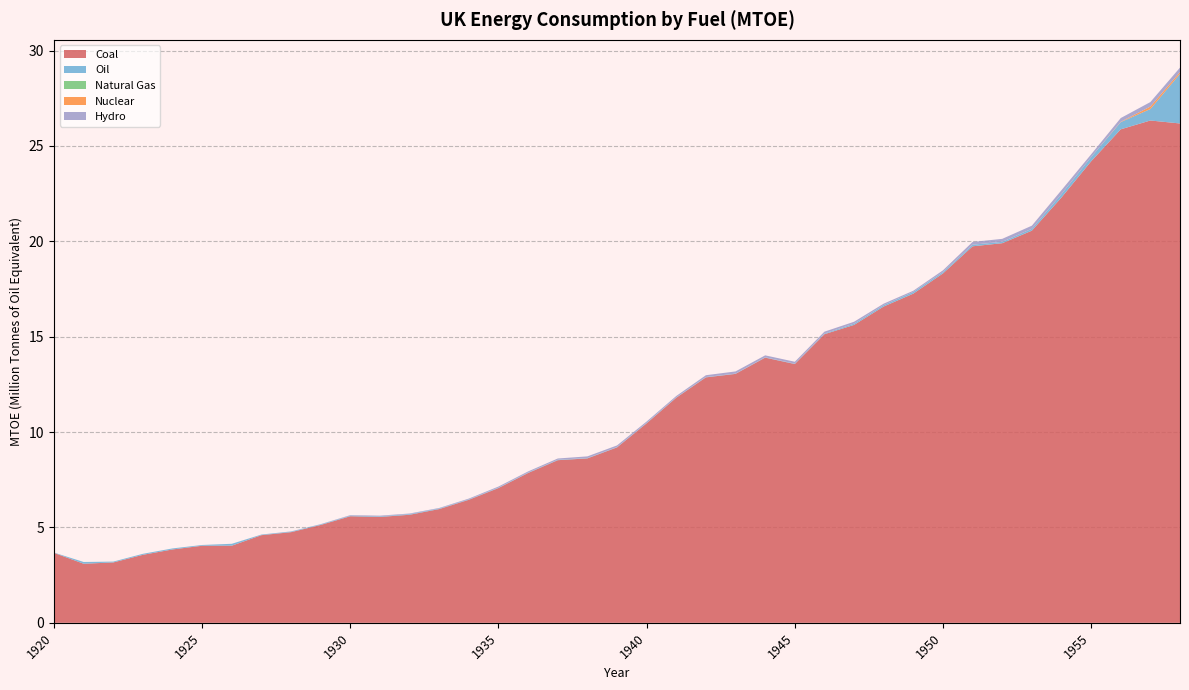

Reading left to right, transcribe all the data shown in this chart.

Coal: 1920=3.7	1921=3.1	1922=3.2	1923=3.6	1924=3.8	1925=4.0	1926=4.0	1927=4.6	1928=4.8	1929=5.1	1930=5.6	1931=5.6	1932=5.7	1933=6.0	1934=6.5	1935=7.1	1936=7.9	1937=8.5	1938=8.6	1939=9.2	1940=10.5	1941=11.8	1942=12.9	1943=13.1	1944=13.9	1945=13.6	1946=15.1	1947=15.6	1948=16.6	1949=17.3	1950=18.3	1951=19.7	1952=19.9	1953=20.6	1954=22.3	1955=24.2	1956=25.9	1957=26.3	1958=26.2
Oil: 1920=0.0	1921=0.1	1922=0.0	1923=0.1	1924=0.1	1925=0.0	1926=0.1	1927=0.0	1928=0.0	1929=0.0	1930=0.0	1931=0.0	1932=0.0	1933=0.0	1934=0.0	1935=0.0	1936=0.0	1937=0.0	1938=0.0	1939=0.0	1940=0.0	1941=0.0	1942=0.0	1943=0.0	1944=0.0	1945=0.0	1946=0.0	1947=0.1	1948=0.1	1949=0.1	1950=0.1	1951=0.1	1952=0.1	1953=0.1	1954=0.2	1955=0.2	1956=0.4	1957=0.6	1958=2.6
Natural Gas: 1920=0.0	1921=0.0	1922=0.0	1923=0.0	1924=0.0	1925=0.0	1926=0.0	1927=0.0	1928=0.0	1929=0.0	1930=0.0	1931=0.0	1932=0.0	1933=0.0	1934=0.0	1935=0.0	1936=0.0	1937=0.0	1938=0.0	1939=0.0	1940=0.0	1941=0.0	1942=0.0	1943=0.0	1944=0.0	1945=0.0	1946=0.0	1947=0.0	1948=0.0	1949=0.0	1950=0.0	1951=0.0	1952=0.0	1953=0.0	1954=0.0	1955=0.0	1956=0.0	1957=0.0	1958=0.0
Nuclear: 1920=0.0	1921=0.0	1922=0.0	1923=0.0	1924=0.0	1925=0.0	1926=0.0	1927=0.0	1928=0.0	1929=0.0	1930=0.0	1931=0.0	1932=0.0	1933=0.0	1934=0.0	1935=0.0	1936=0.0	1937=0.0	1938=0.0	1939=0.0	1940=0.0	1941=0.0	1942=0.0	1943=0.0	1944=0.0	1945=0.0	1946=0.0	1947=0.0	1948=0.0	1949=0.0	1950=0.0	1951=0.0	1952=0.0	1953=0.0	1954=0.0	1955=0.0	1956=0.0	1957=0.1	1958=0.1
Hydro: 1920=0.0	1921=0.0	1922=0.0	1923=0.0	1924=0.0	1925=0.0	1926=0.0	1927=0.0	1928=0.0	1929=0.0	1930=0.0	1931=0.0	1932=0.0	1933=0.0	1934=0.0	1935=0.1	1936=0.1	1937=0.1	1938=0.1	1939=0.1	1940=0.1	1941=0.1	1942=0.1	1943=0.1	1944=0.1	1945=0.1	1946=0.1	1947=0.1	1948=0.1	1949=0.1	1950=0.1	1951=0.1	1952=0.2	1953=0.2	1954=0.2	1955=0.1	1956=0.2	1957=0.2	1958=0.2